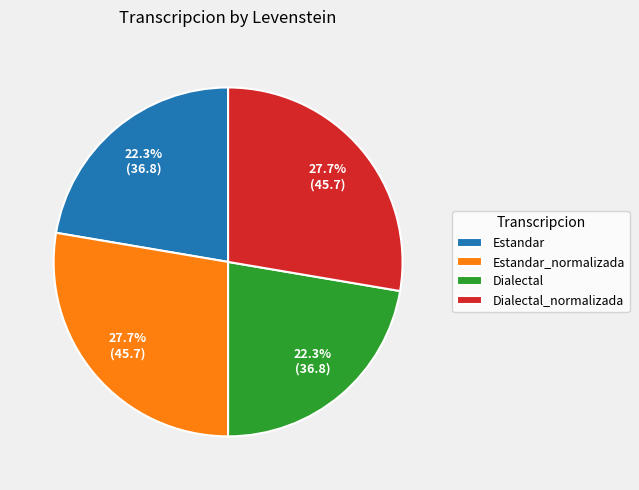

Is there a majority slice in this chart?

No